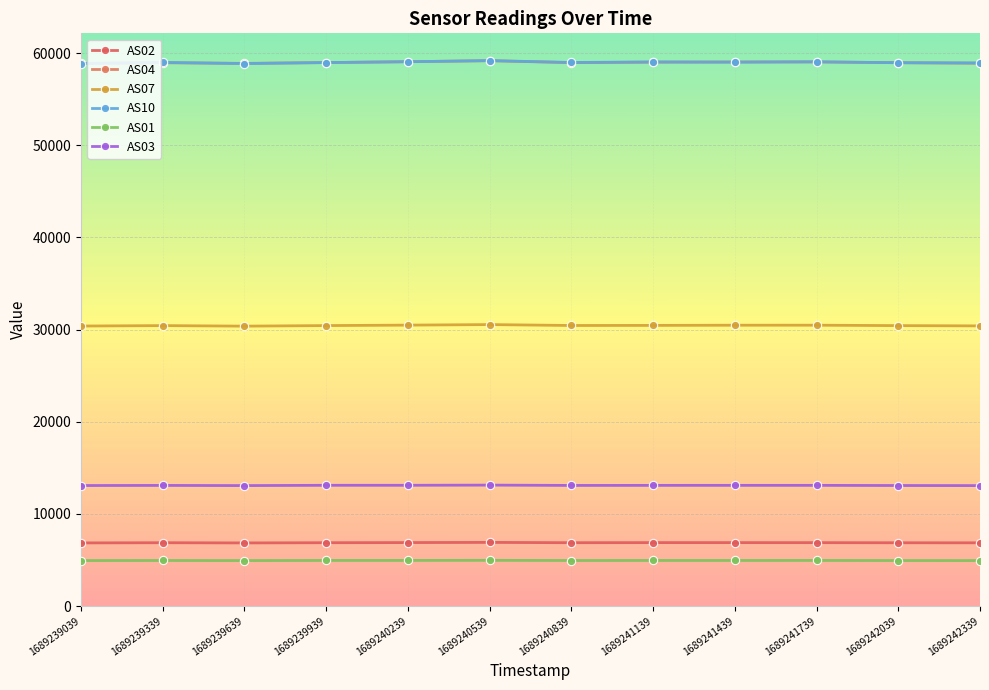

True or false: AS10 and AS01 intersect in this chart.

False